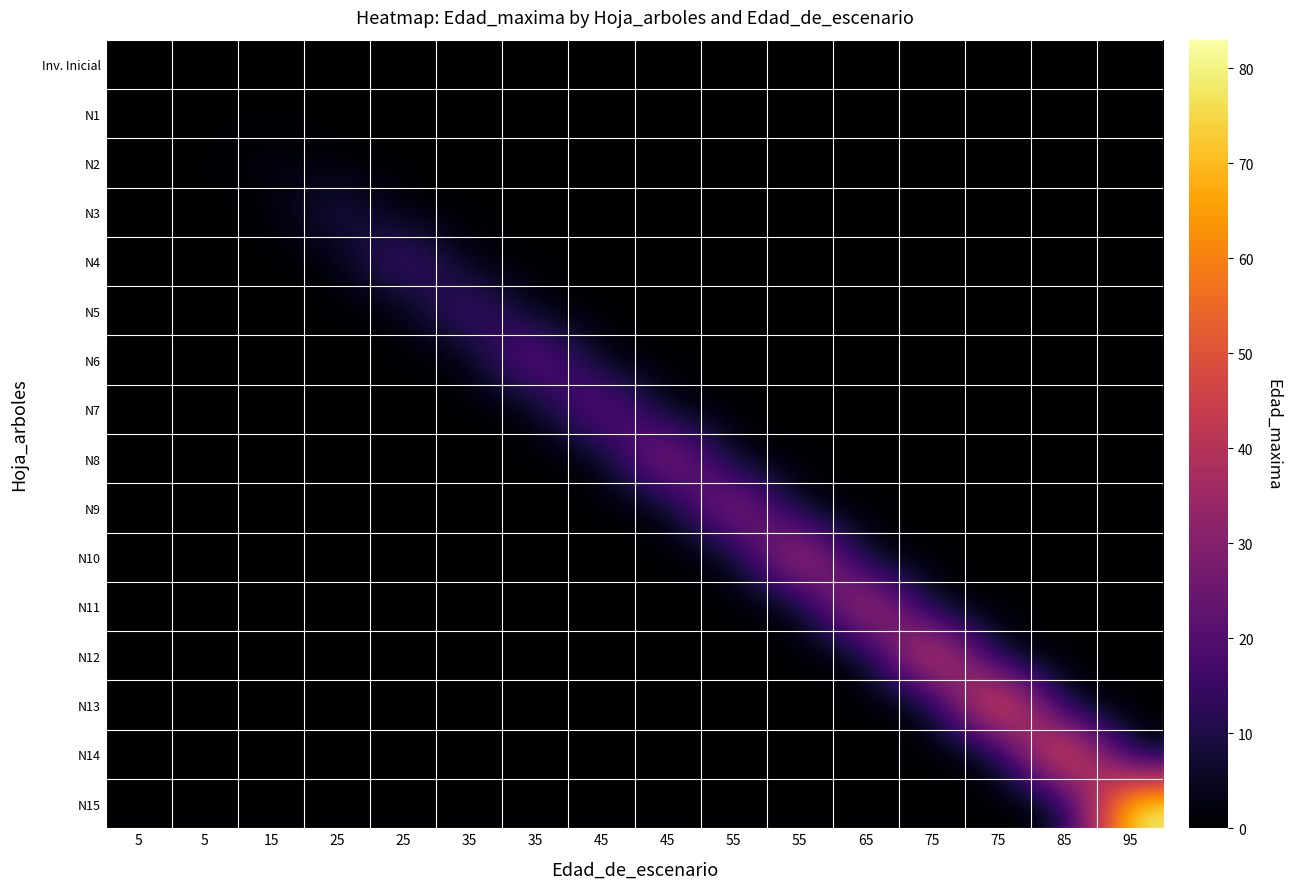

What is the maximum value shown in the chart?

83